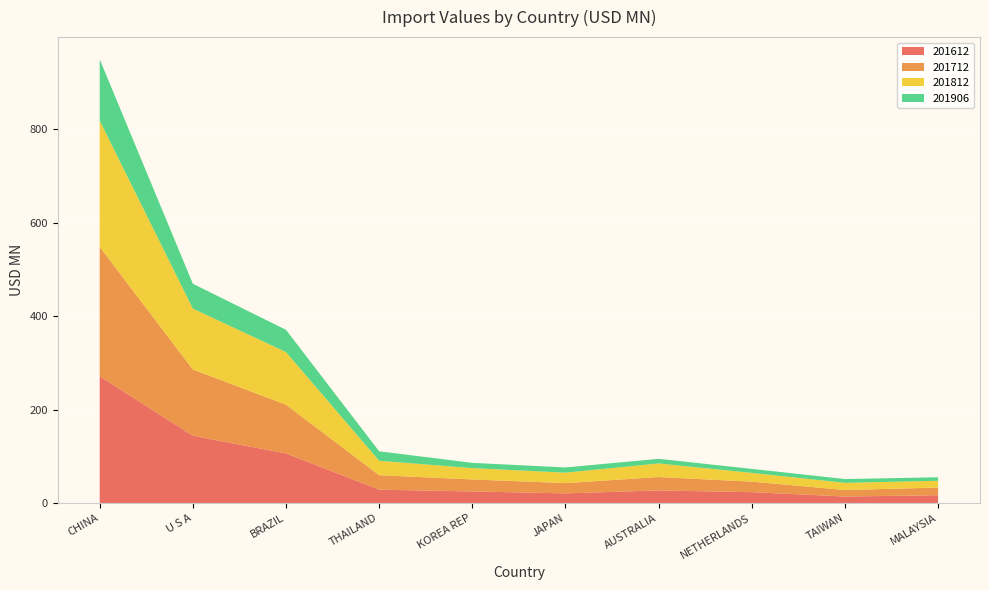

Reading left to right, list all the values displayed in this chart.

201612: 271.2	144.2	106.2	28.8	25.0	20.9	27.1	23.5	14.1	16.9
201712: 276.9	141.6	104.3	31.0	25.6	22.0	28.7	22.5	14.0	16.5
201812: 270.0	130.3	112.5	30.8	24.3	22.3	29.1	18.7	15.3	14.5
201906: 131.0	53.1	47.6	20.2	11.3	11.2	9.8	8.6	8.1	7.5